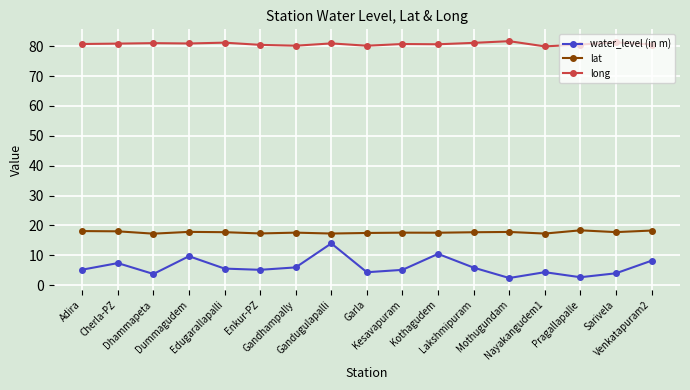

The value of long at Sarivela is 81.3. True or false?

True